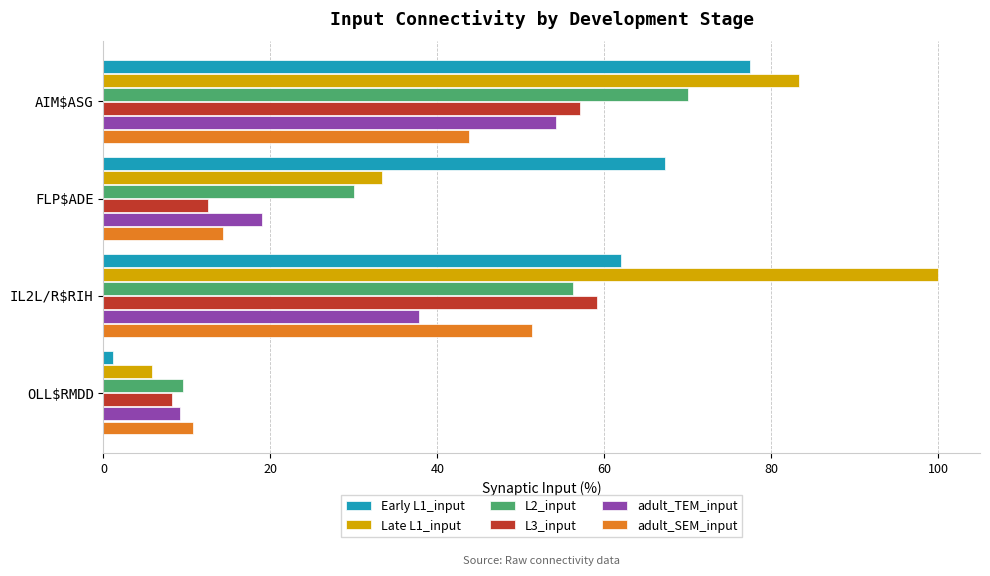

At which category is the sum across all series the highest?

AIM$ASG